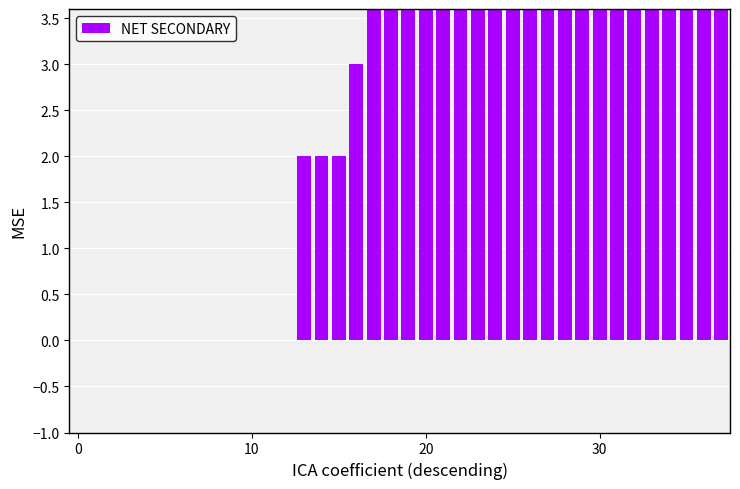

What is the greatest value displayed?

607